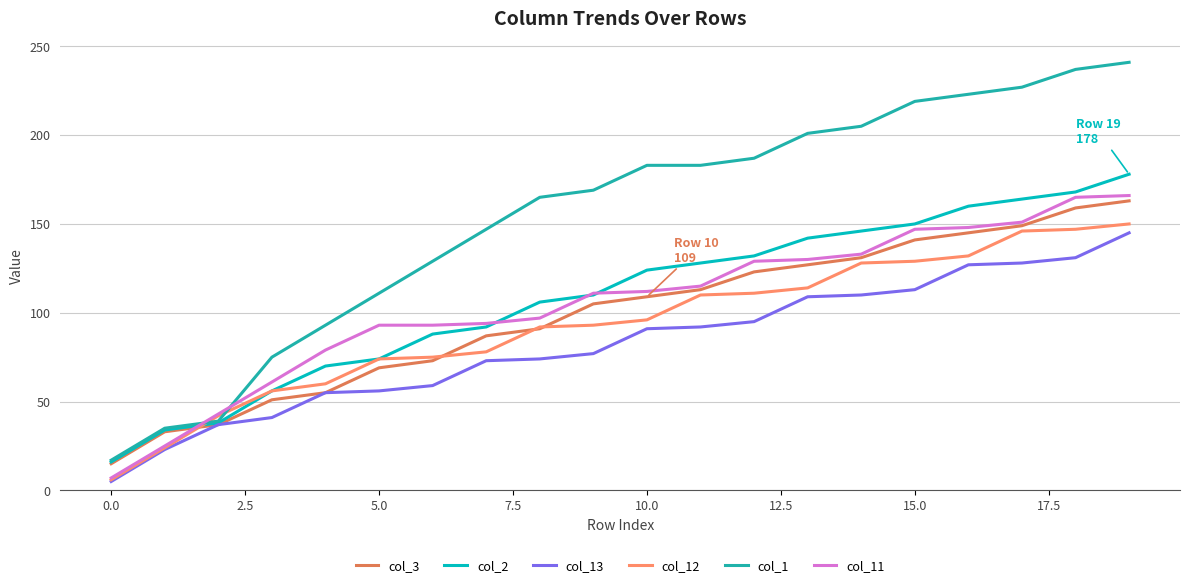

Which series has the largest total across all categories?

col_1